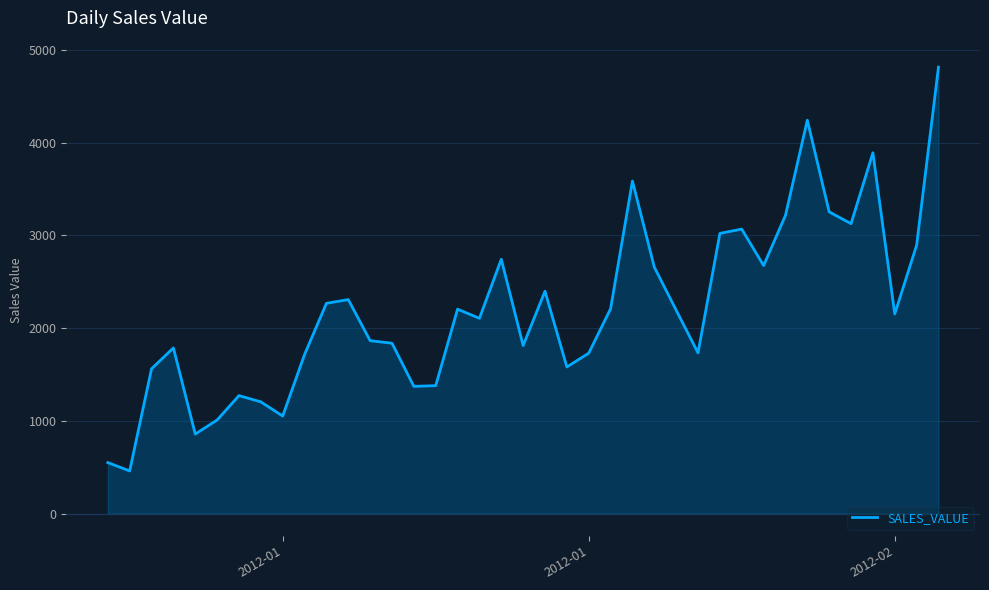

What is the minimum value shown in the chart?

458.9